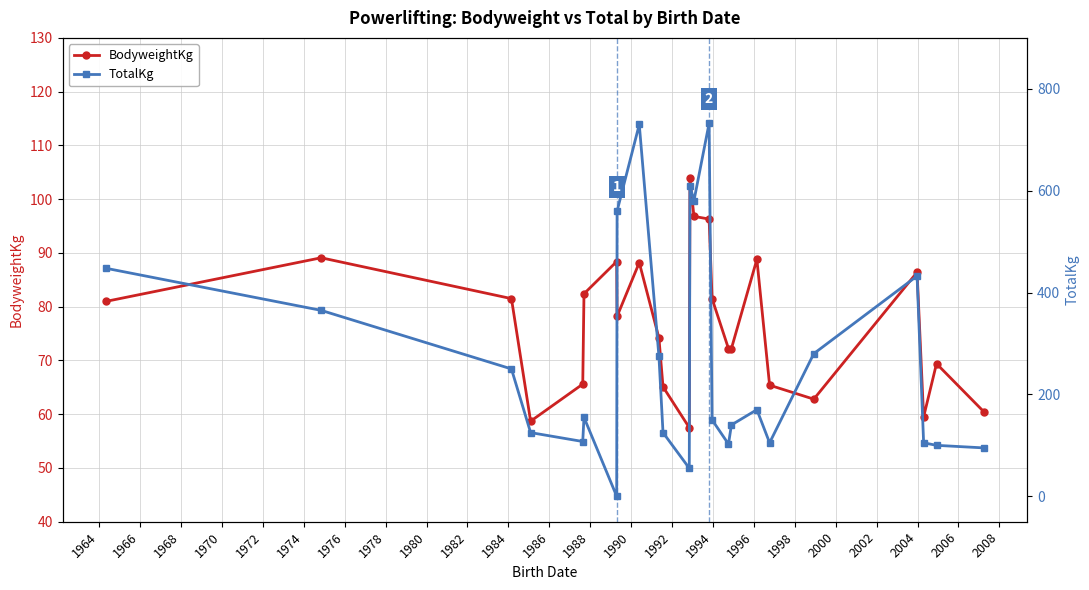

What is the minimum value for BodyweightKg?

57.5